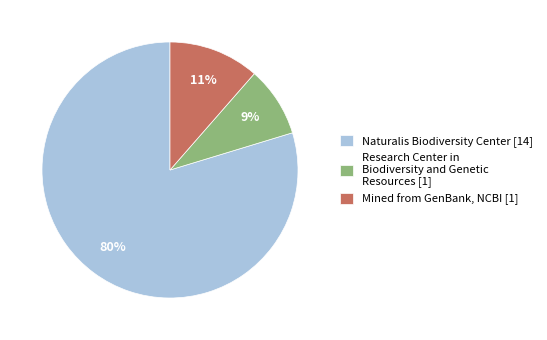

What percentage is the Mined from GenBank, NCBI [1] slice, to the nearest percent?

11%